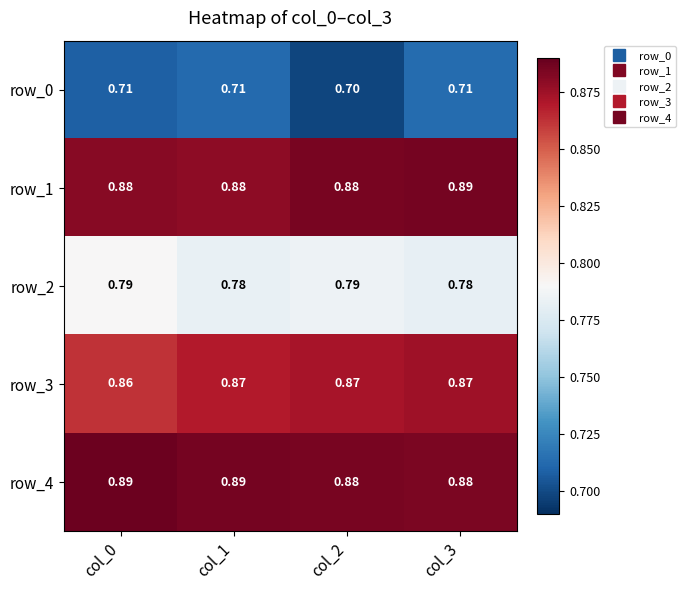

Is the value of row_2 at col_1 greater than the value of row_0 at col_1?

Yes